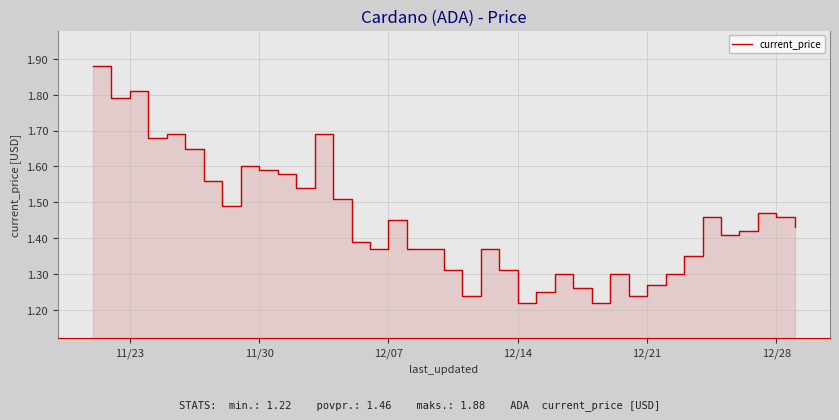

What is the difference between the maximum and minimum values?

0.7